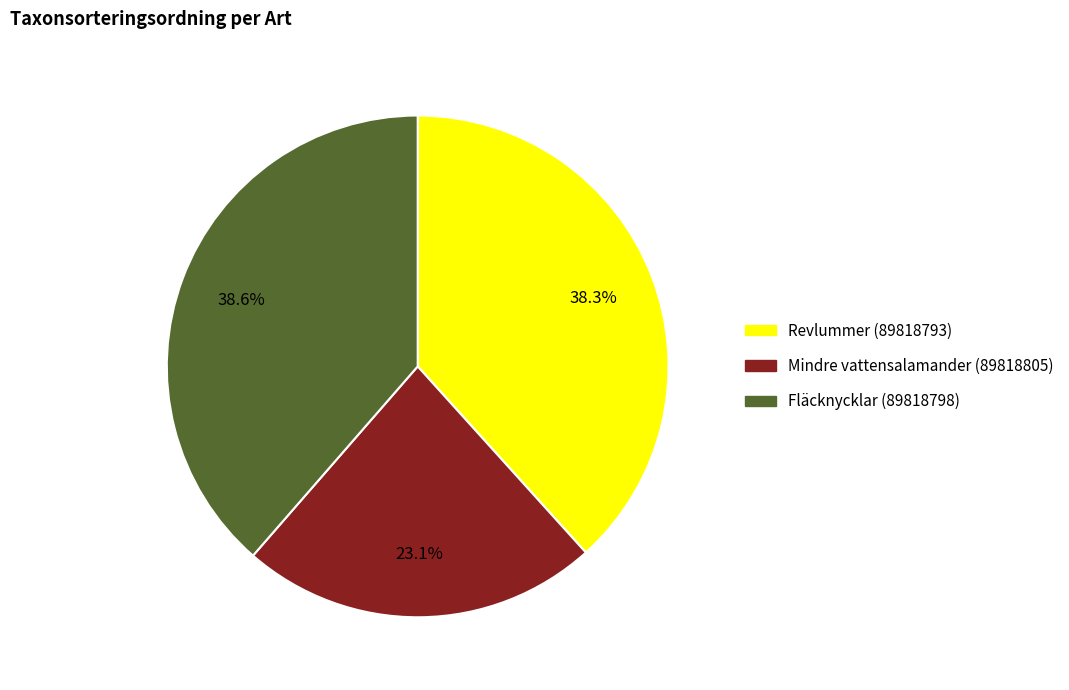

Is Revlummer (89818793) the majority of the pie?

No